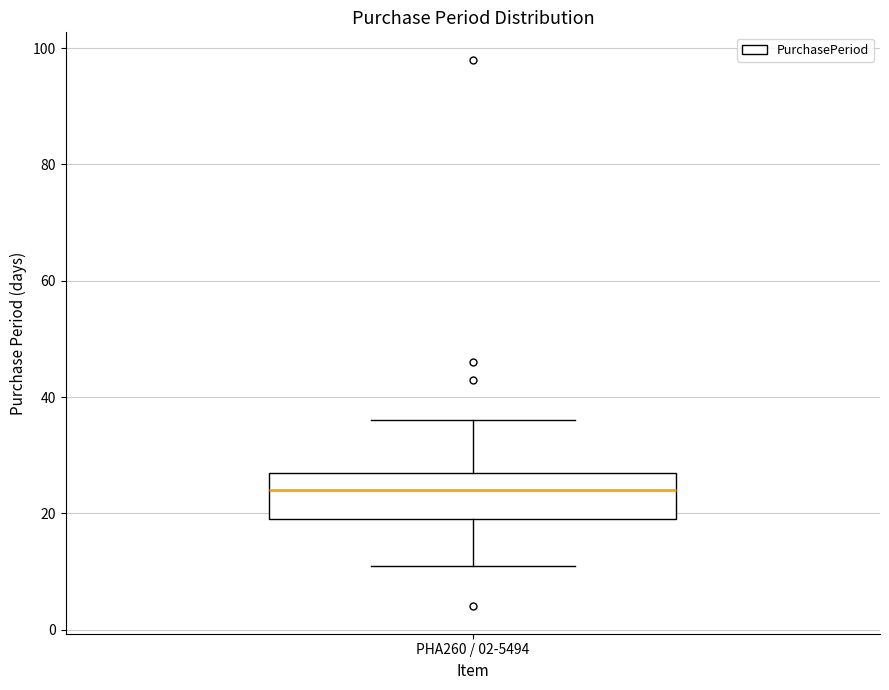

Transcribe this box plot: give where the median line is, the range the box spans, and where the two whiskers end, as read against the y-axis. The values are not printed on the chart, so give them approximately, as read against the axis.

median 24, box 20 to 28, whiskers 12 to 36